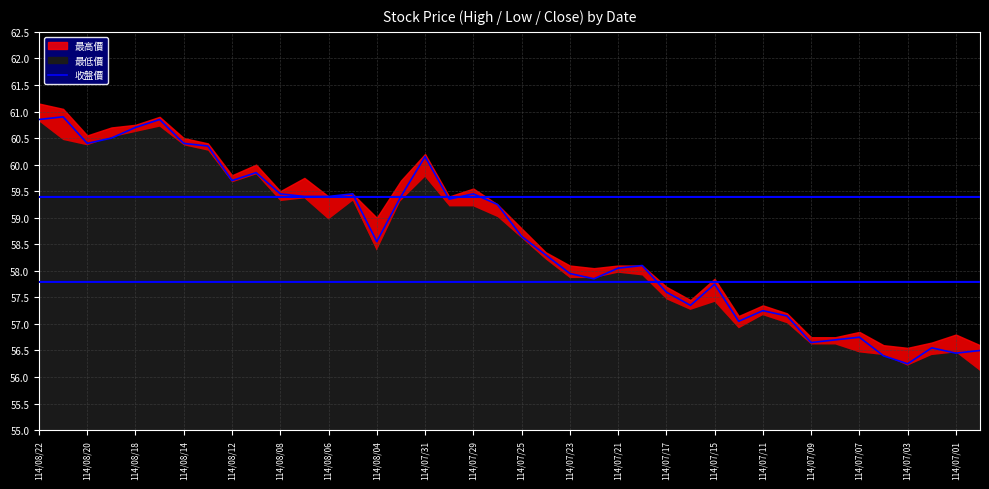

True or false: 收盤價 has a value of 59.4 at 114/08/06.

True